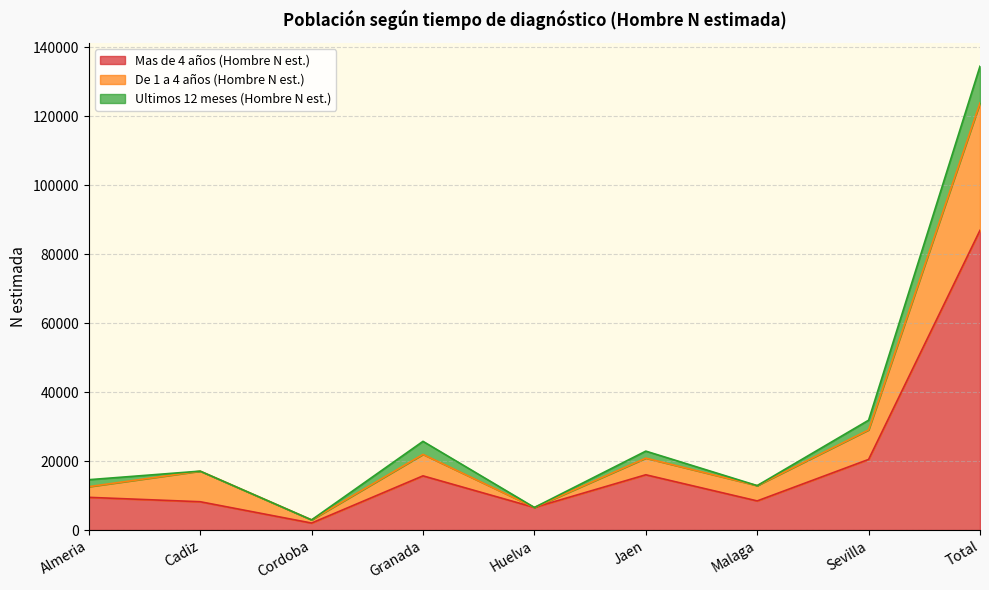

The value of Mas de 4 años (Hombre N est.) at Granada is 26358. True or false?

False